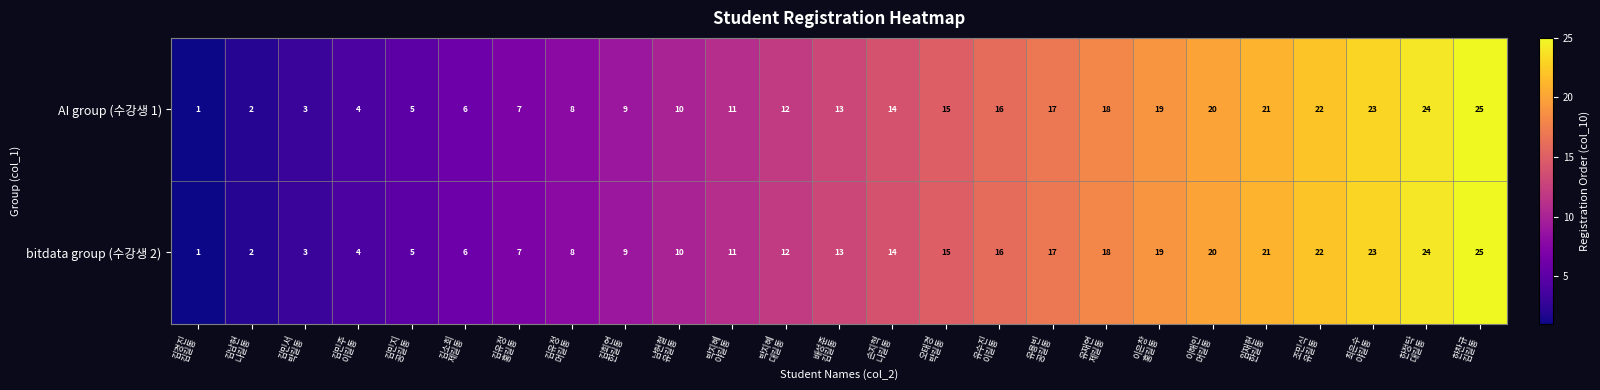

What is the difference between the second highest and second lowest values in the AI group (수강생 1) series?

22